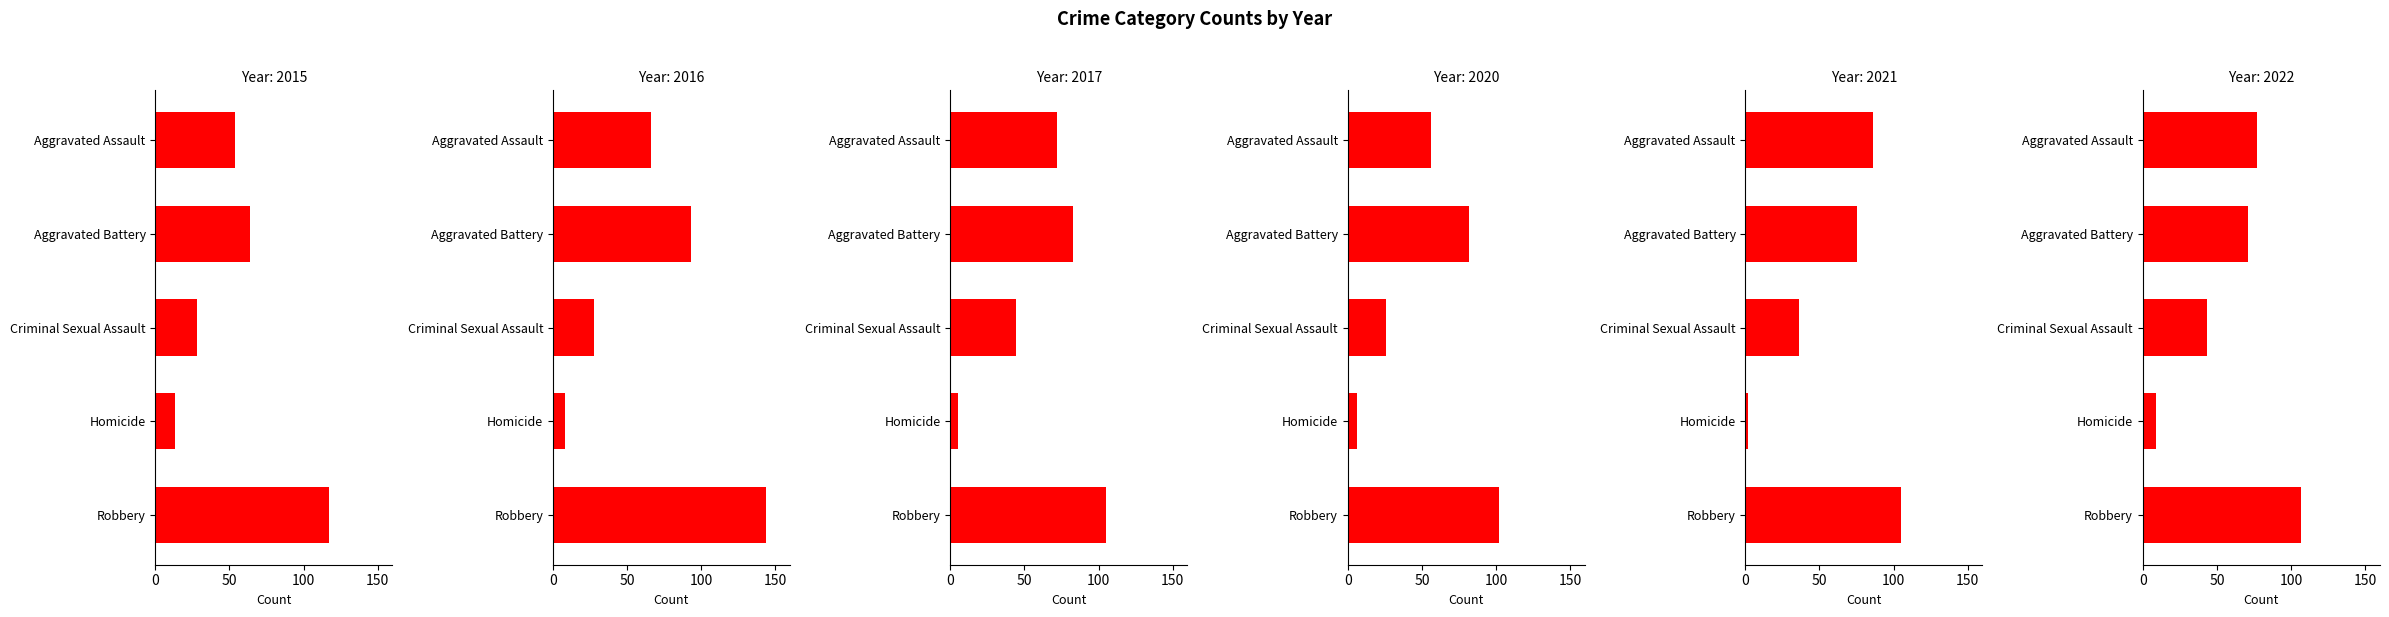

At which label does 2016 first exceed 66?

Aggravated Battery